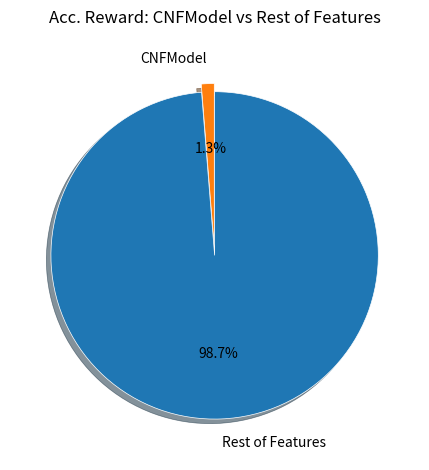

Is the sum of CNFModel and Rest of Features greater than half?

Yes